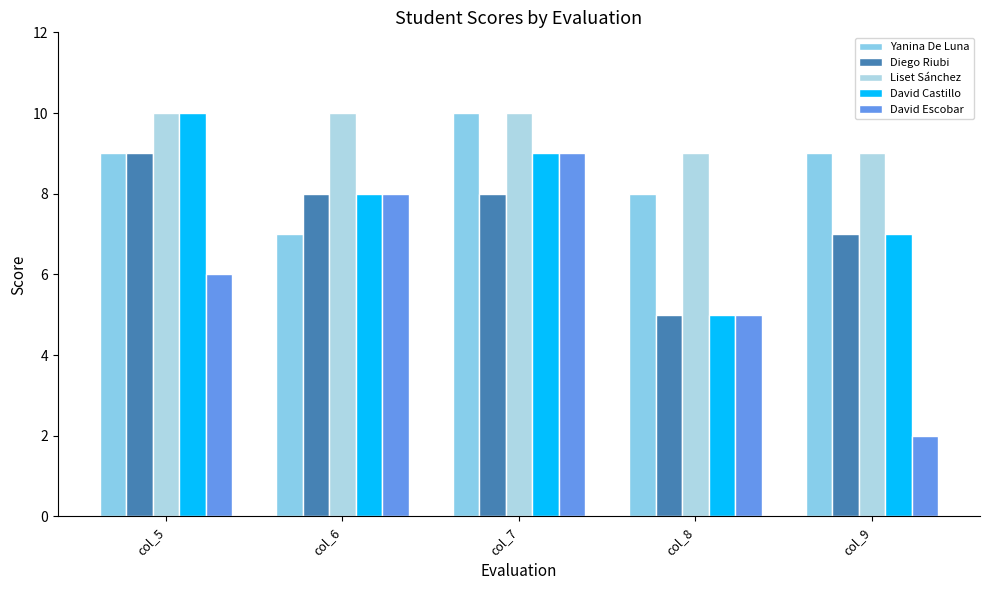

How many values in the Yanina De Luna series are below 9?

2